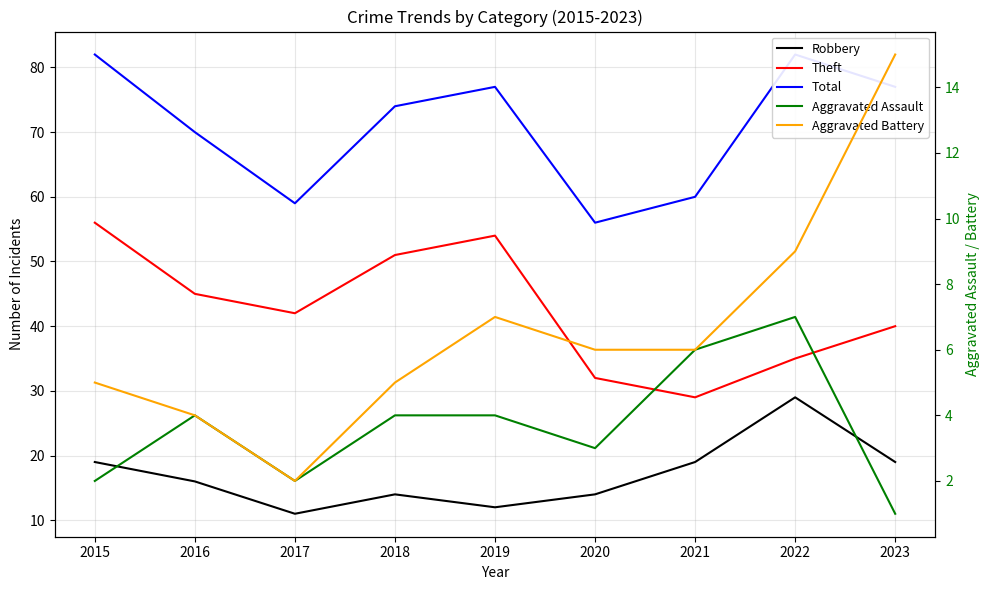

What is the difference between the Aggravated Assault values at 2023 and 2015?

1